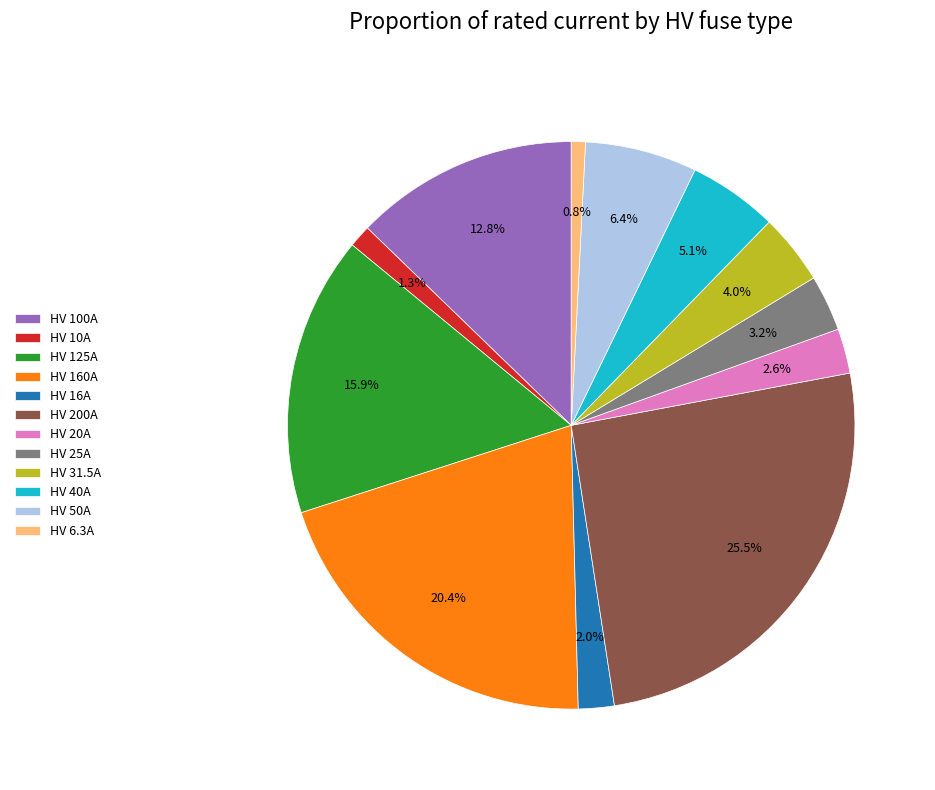

Which slice is the largest?

HV 200A